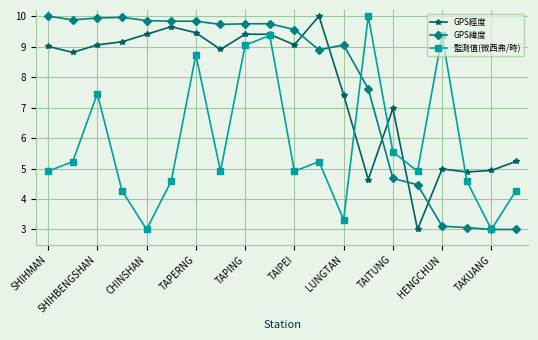

What is the lowest value of the 監測值(微西弗/時) series?

3.0